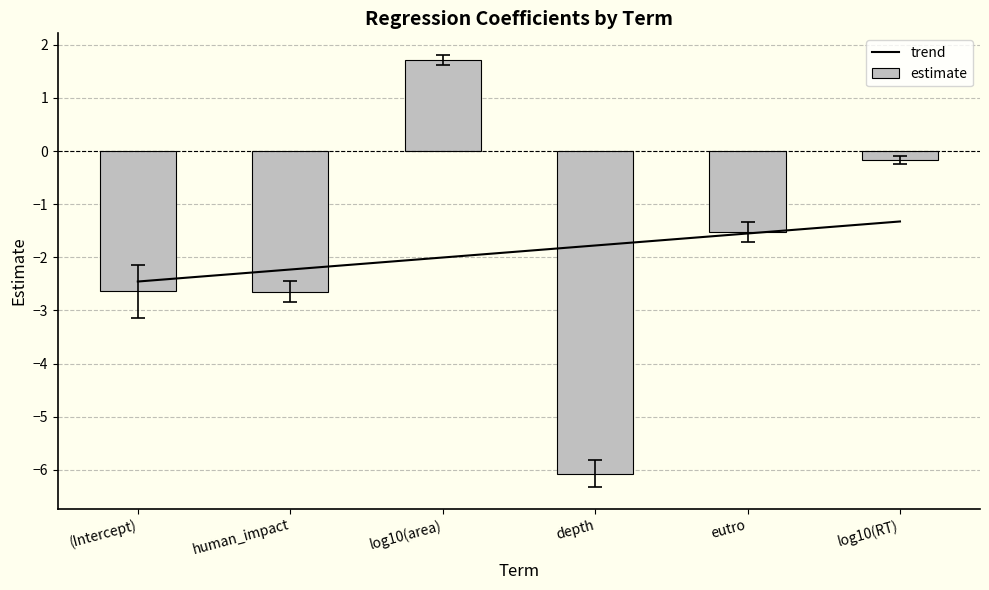

Rank the categories by trend value from lowest to highest.

(Intercept), human_impact, log10(area), depth, eutro, log10(RT)